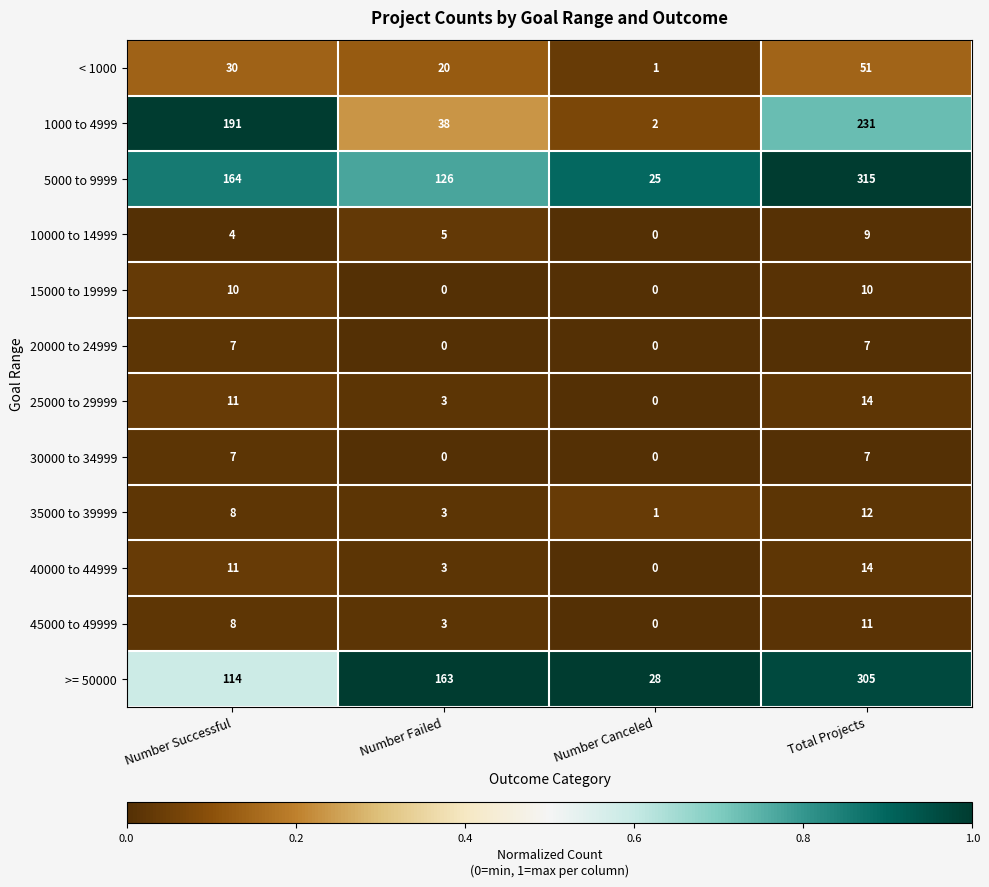

What is the sum of the 20000 to 24999 values at Number Successful and Total Projects?

14